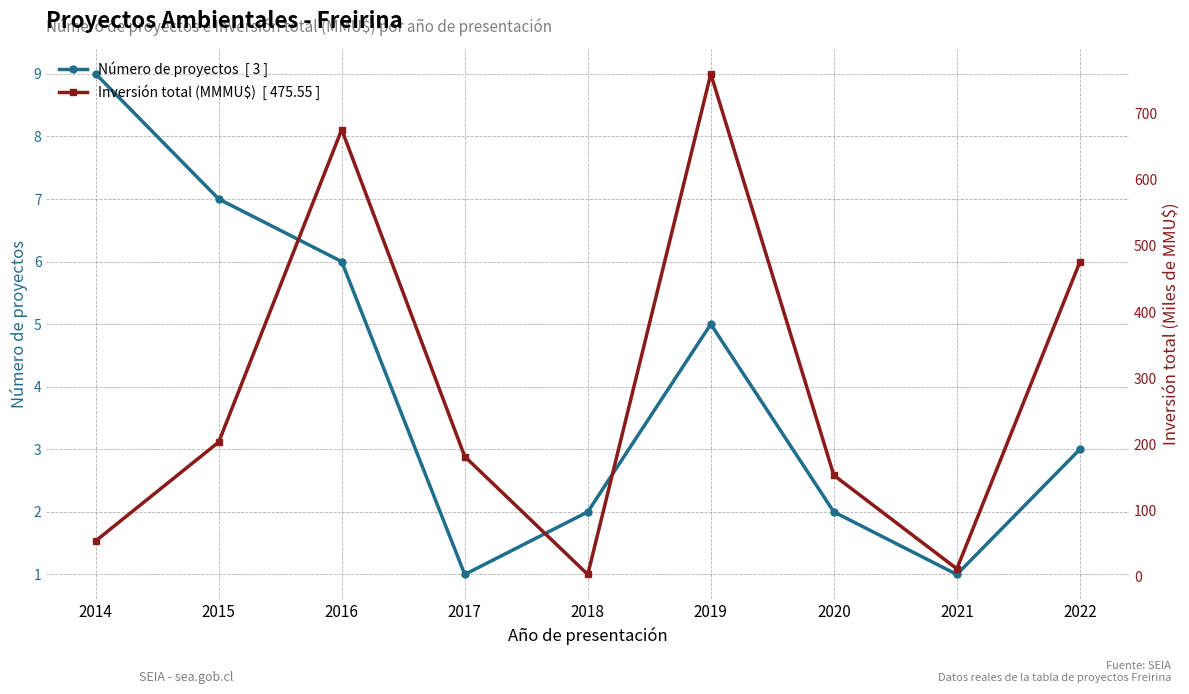

What are all the series names shown in the legend?

Número de proyectos, Inversión total (MMMU$)